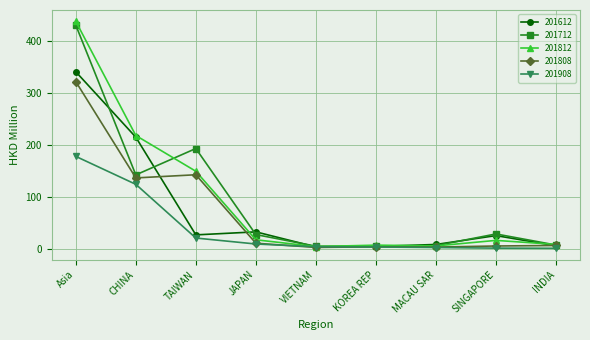

The 201812 series shows 18.6 at JAPAN. True or false?

True